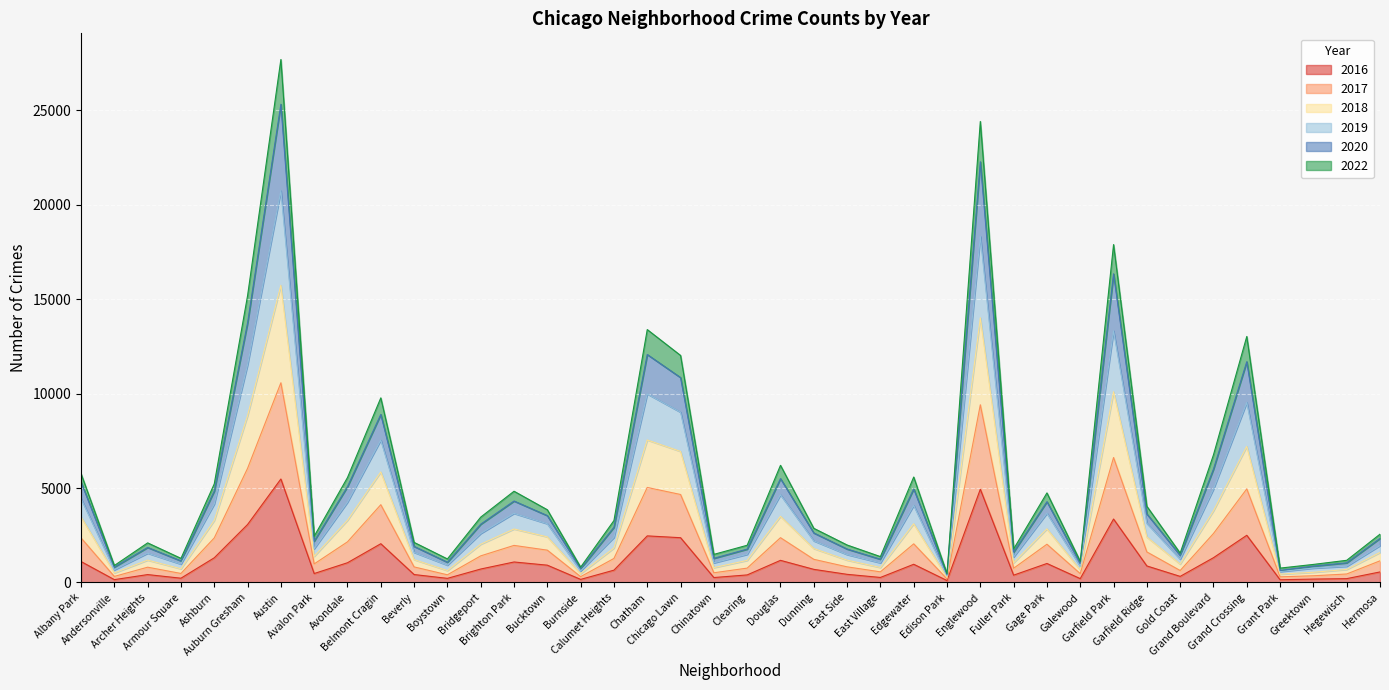

True or false: 2019 and 2016 intersect in this chart.

False